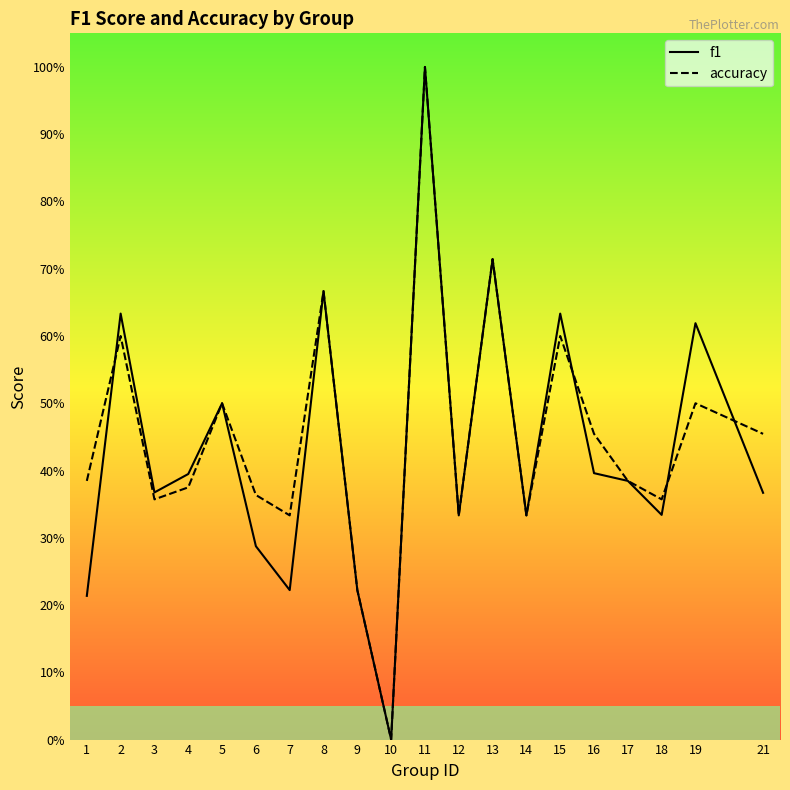

Reading left to right, extract all data points from this chart.

f1: 1=0.2	2=0.6	3=0.4	4=0.4	5=0.5	6=0.3	7=0.2	8=0.7	9=0.2	10=0.0	11=1.0	12=0.3	13=0.7	14=0.3	15=0.6	16=0.4	17=0.4	18=0.3	19=0.6	21=0.4
accuracy: 1=0.4	2=0.6	3=0.4	4=0.4	5=0.5	6=0.4	7=0.3	8=0.7	9=0.2	10=0.0	11=1.0	12=0.3	13=0.7	14=0.3	15=0.6	16=0.5	17=0.4	18=0.4	19=0.5	21=0.5